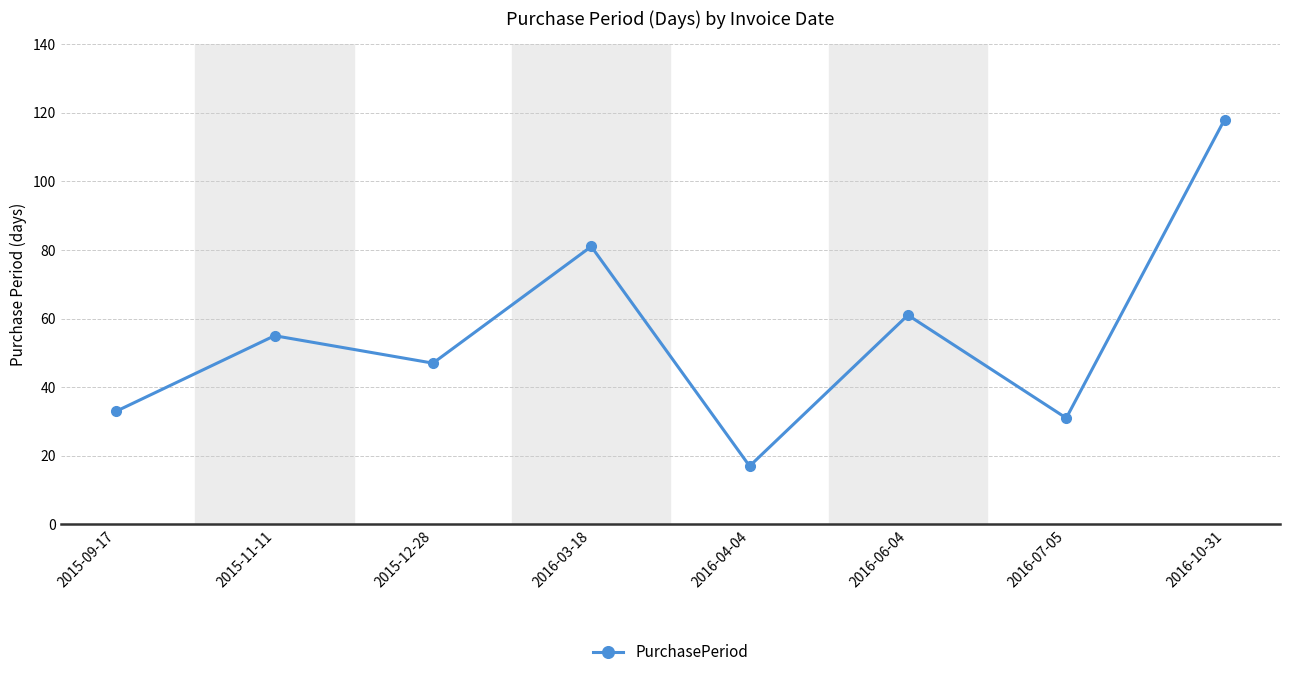

What is the sum of all values?

443